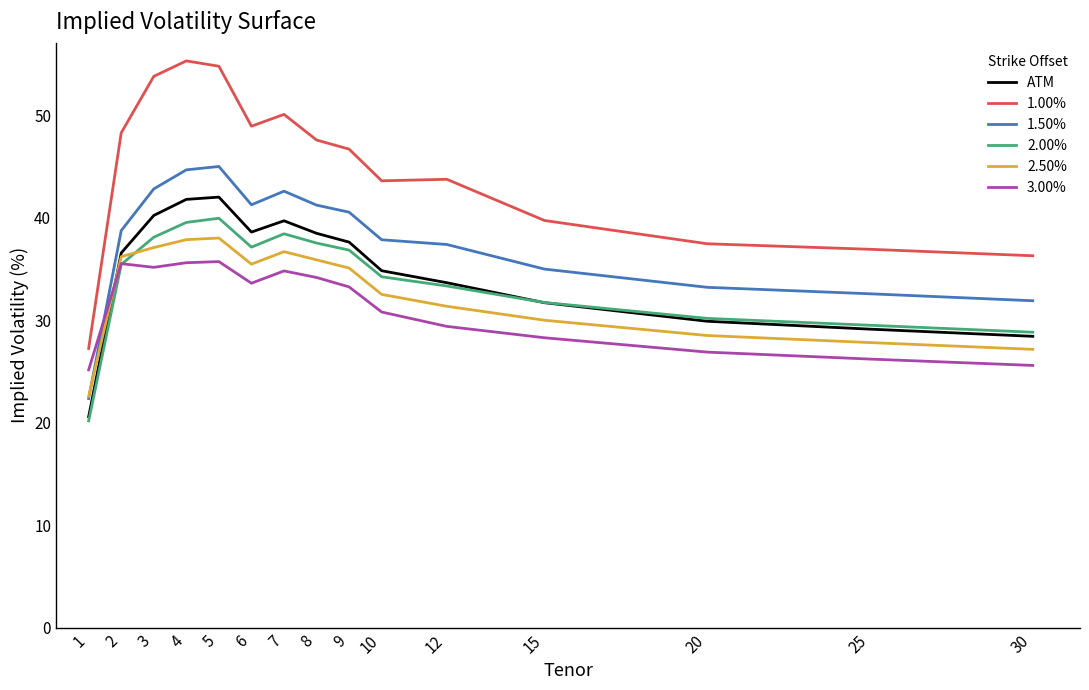

True or false: 1.50% has more than 2 interior local peaks.

False